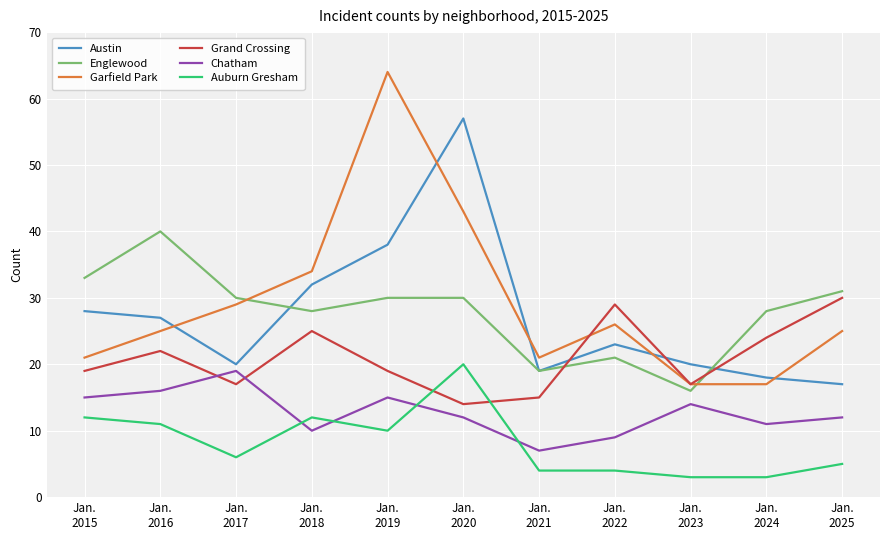

How many lines are shown in the chart?

6